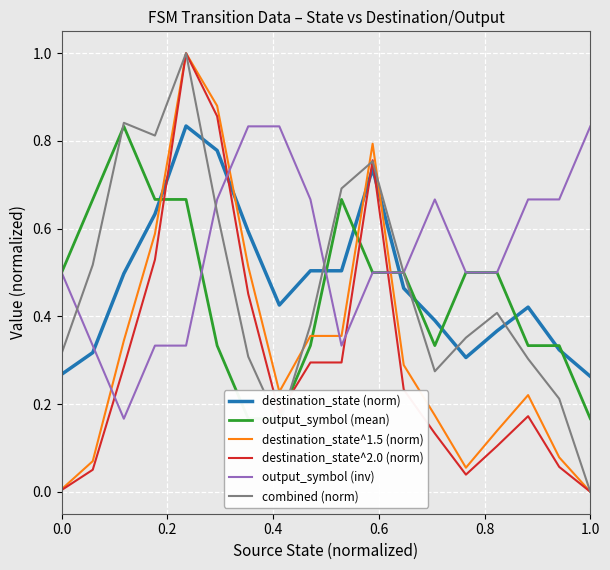

How many data points does each series have?

18